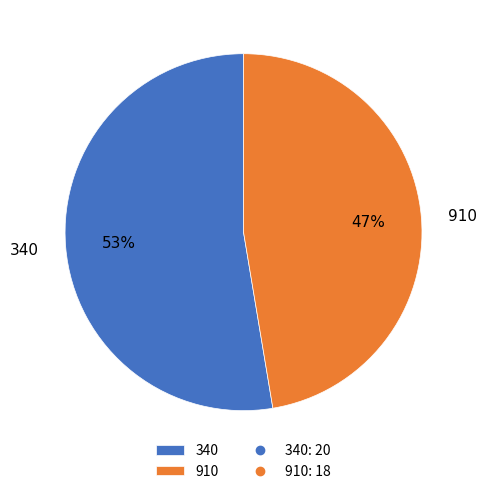

Do 910 and 340 together represent more than half of the pie?

Yes